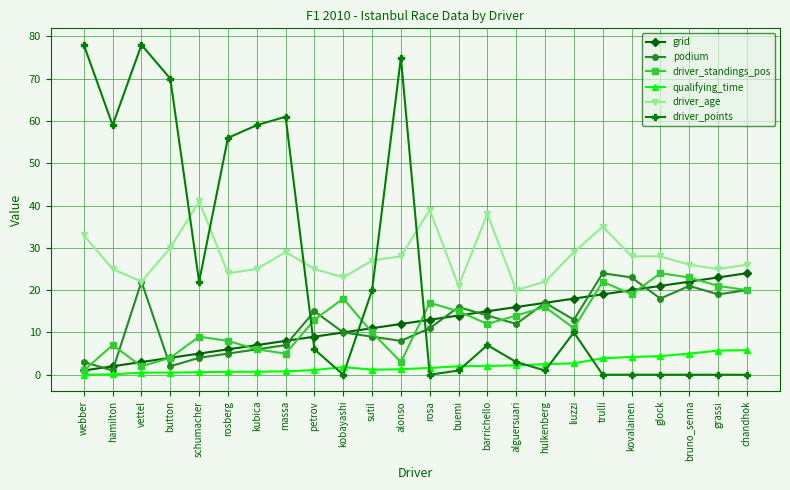

At which label is driver_age closest to 30?

button